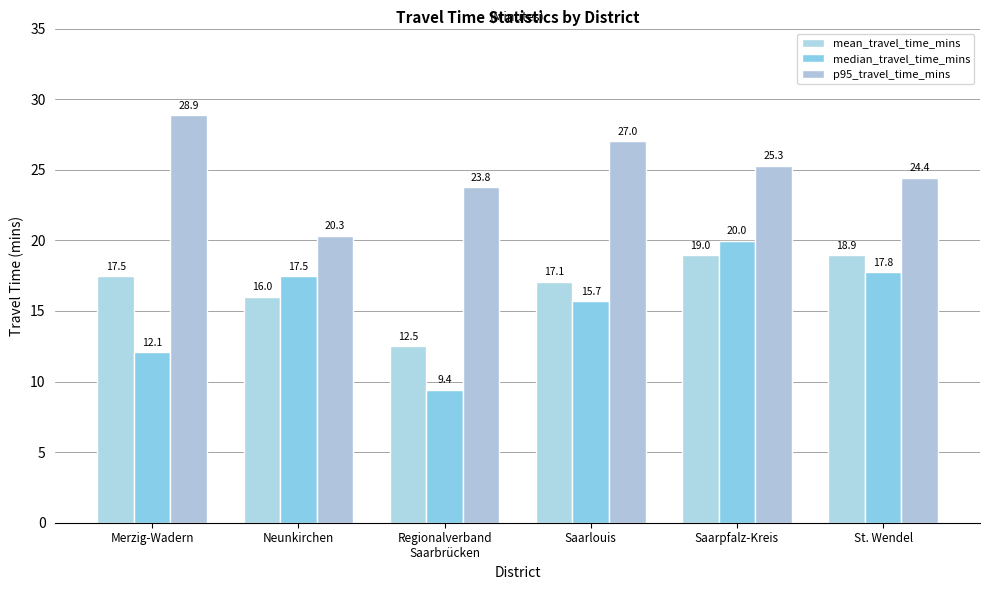

How many data points in mean_travel_time_mins are less than 17?

2